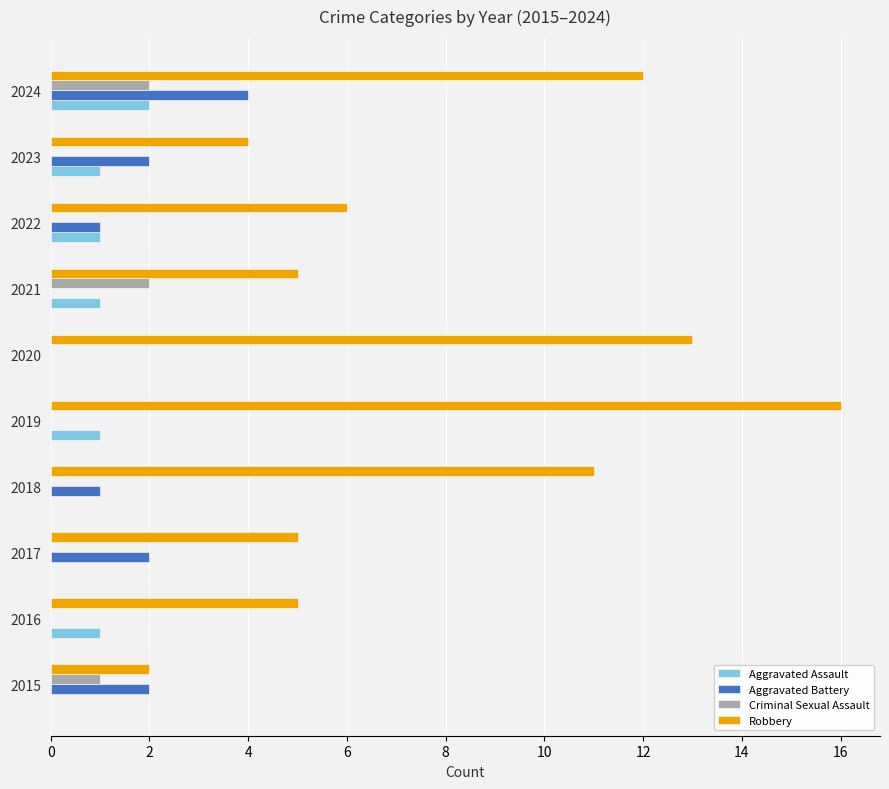

True or false: Criminal Sexual Assault has a value of 1 at 2022.

False